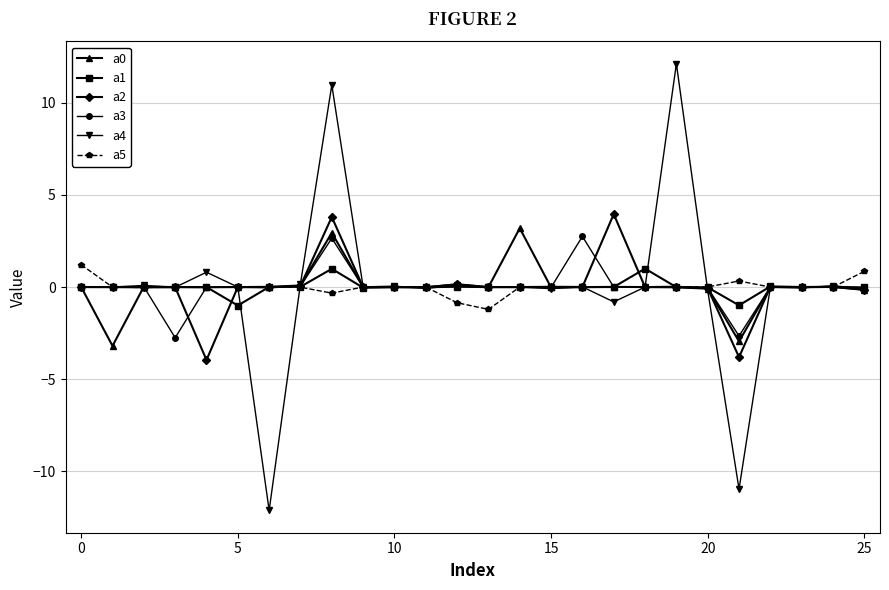

True or false: a2 has more than 1 points higher than both neighbors.

True